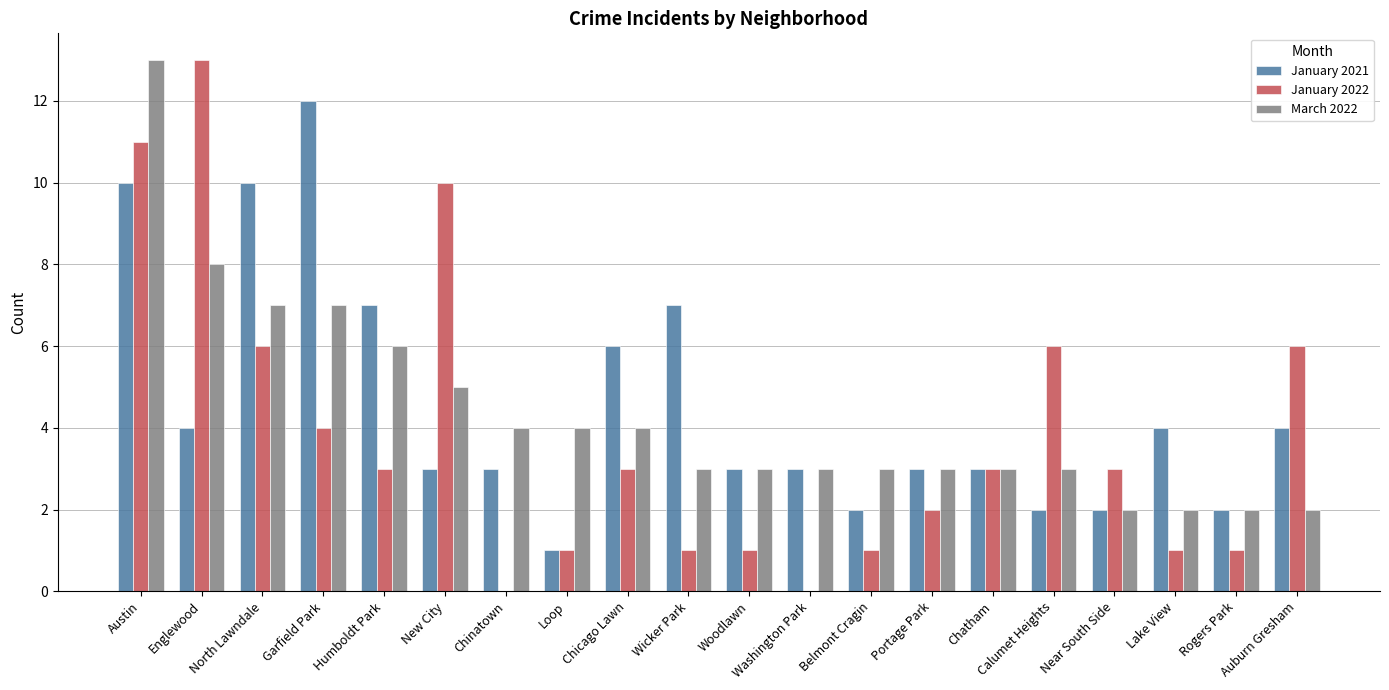

Which series changed the most between Wicker Park and Lake View?

January 2021